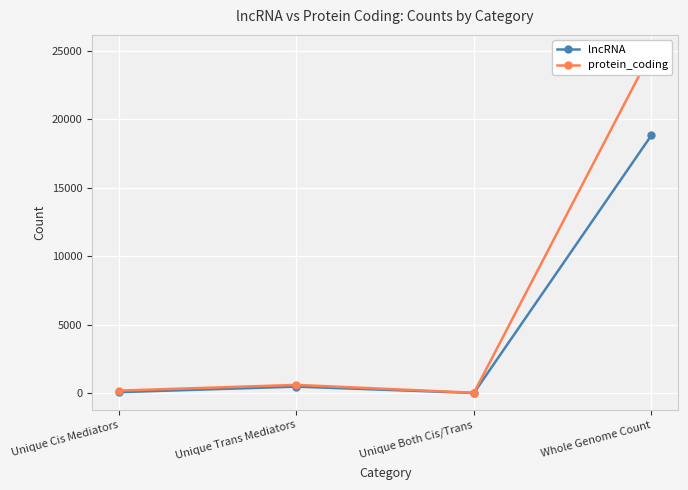

What position from the right is Unique Trans Mediators?

3